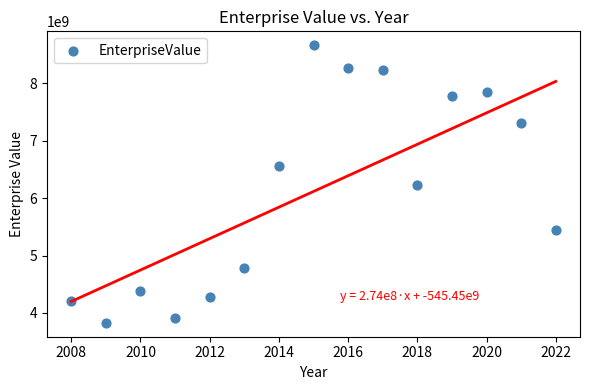

What is the range of Y values (max minus min)?

4834388950.0